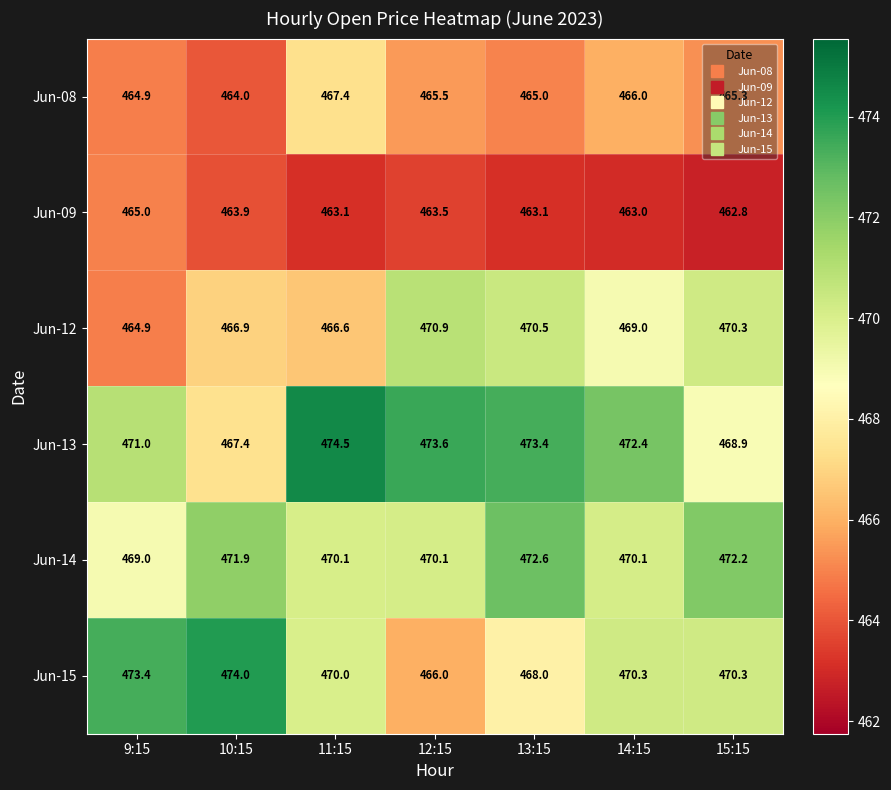

Which series changed the most between 11:15 and 14:15?

Jun-12